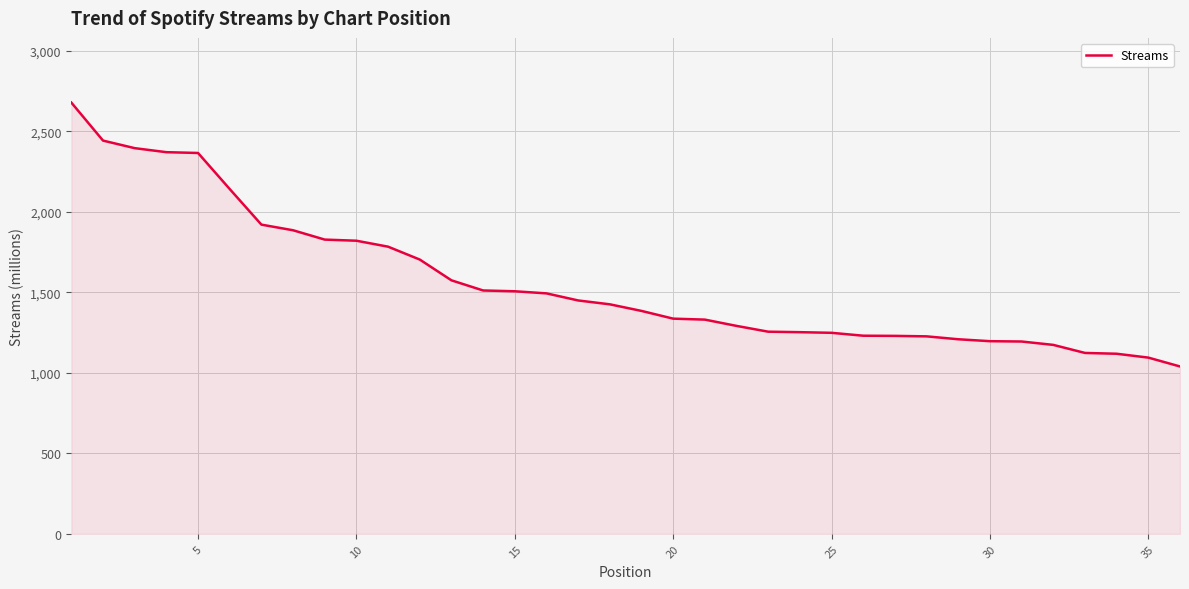

What is the difference between the maximum and minimum values?

1639